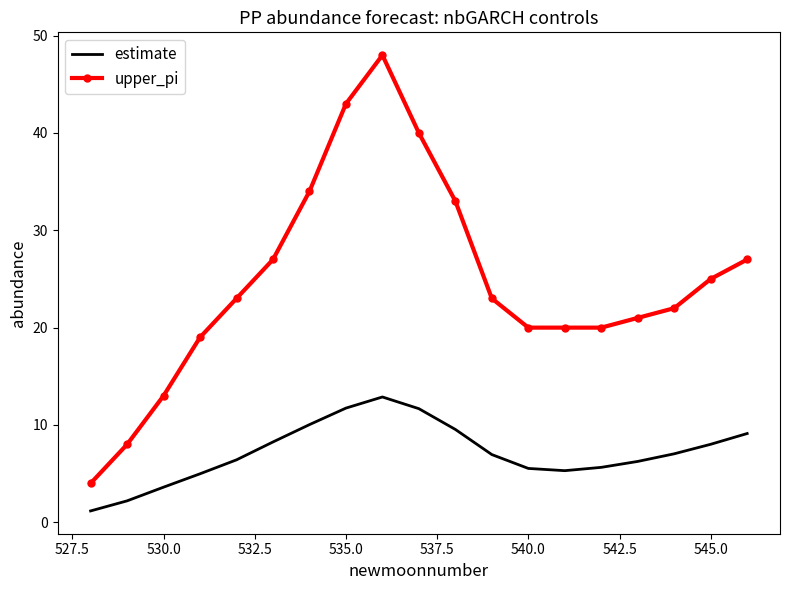

True or false: estimate has more than 0 points higher than both neighbors.

True